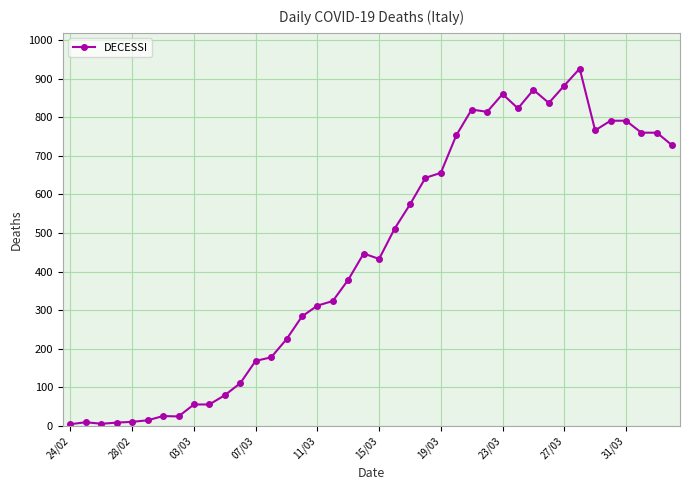

How many distinct data groups are displayed?

1